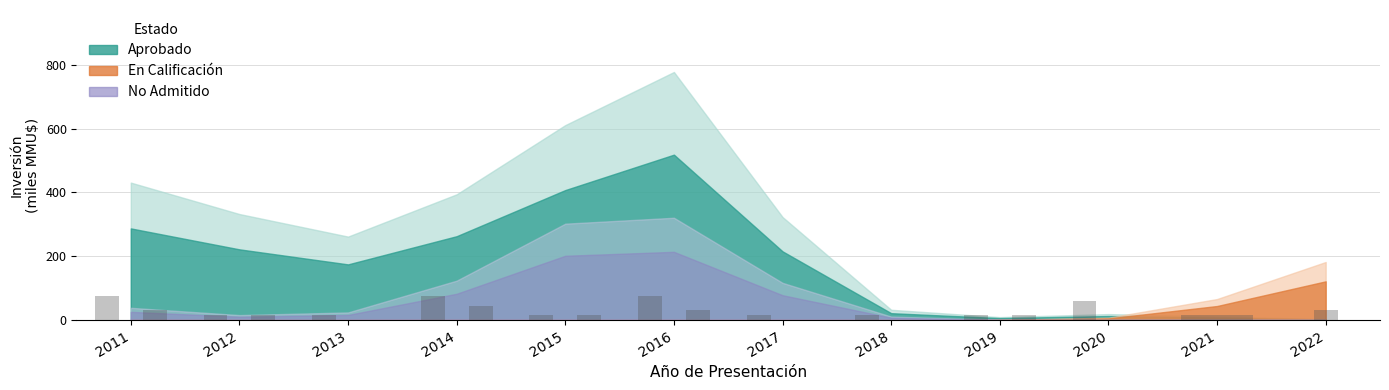

At which label does Aprobado reach its minimum?

2022